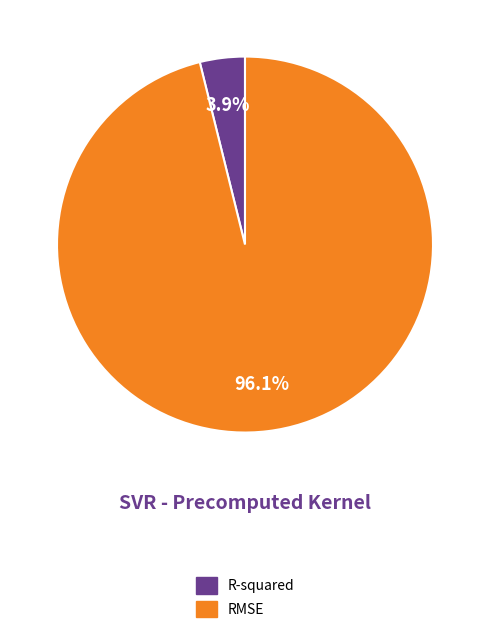

What percentage is the RMSE slice, to the nearest percent?

96%